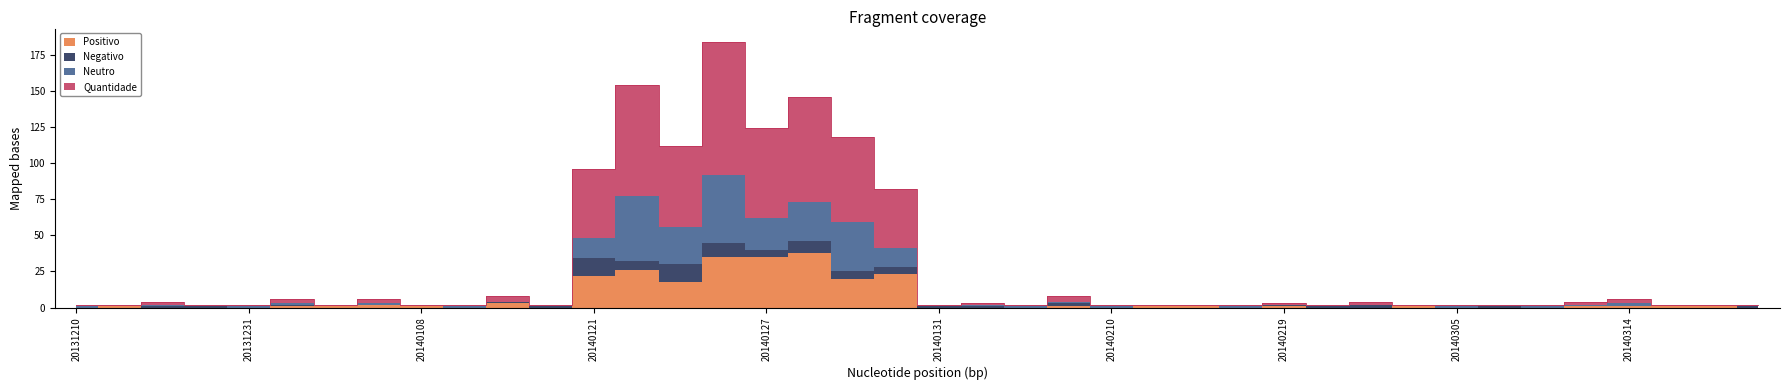

At how many categories does at least one series exceed 28?

8